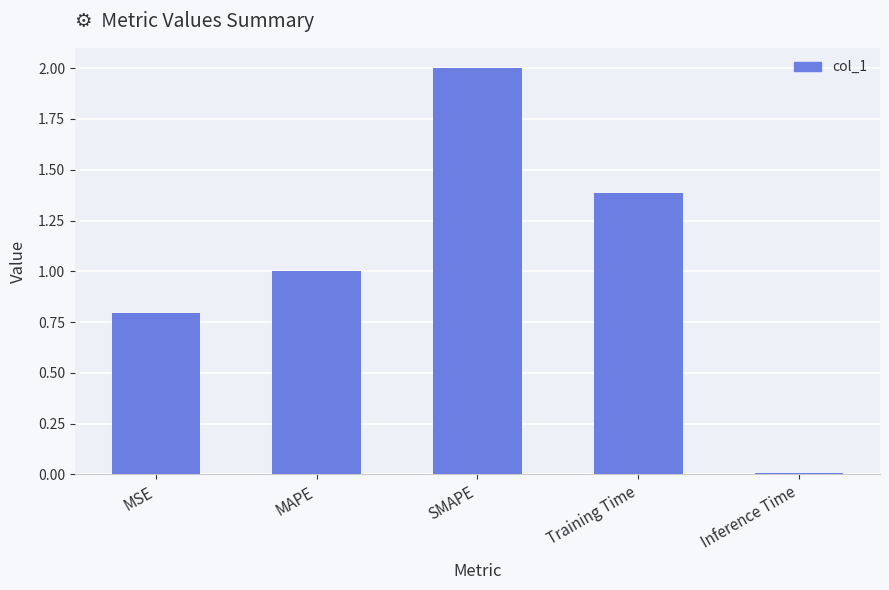

Rank the categories by value from lowest to highest.

Inference Time, MSE, MAPE, Training Time, SMAPE